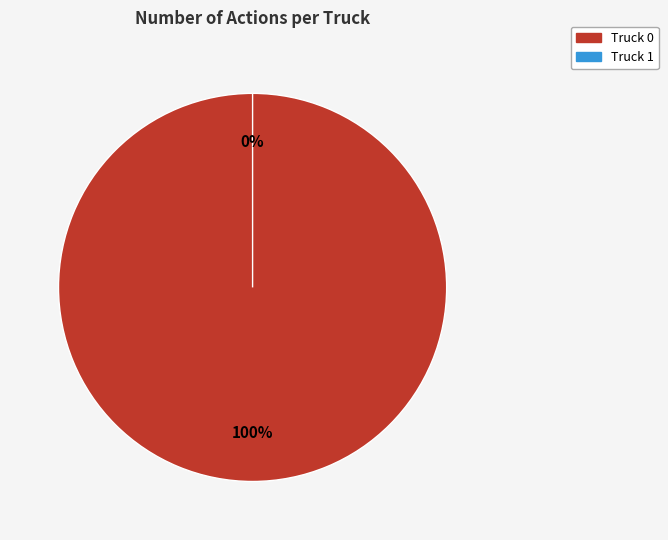

The Truck 1 slice represents 0% of the pie. True or false?

True